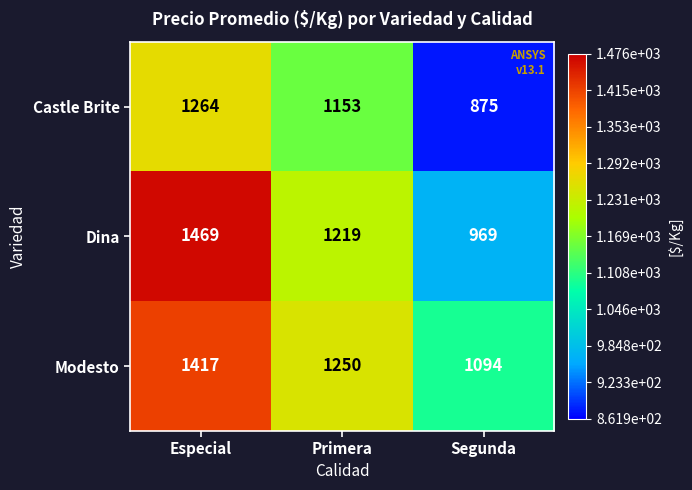

What is the difference between the maximum and second lowest values in the Modesto series?

167